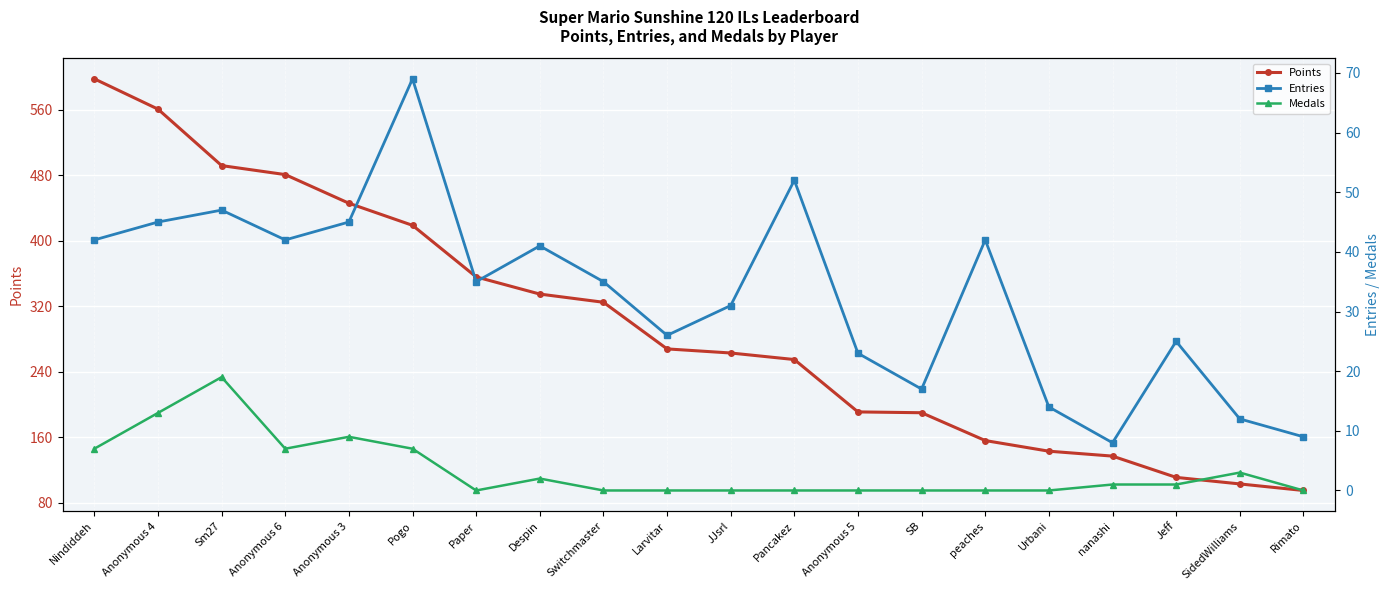

List the labels in order of Points value, smallest first.

Rimato, SidedWilliams, Jeff, nanashi, Urbani, peaches, SB, Anonymous 5, Pancakez, JJsrl, Larvitar, Switchmaster, Despin, Paper, Pogo, Anonymous 3, Anonymous 6, Sm27, Anonymous 4, Nindiddeh